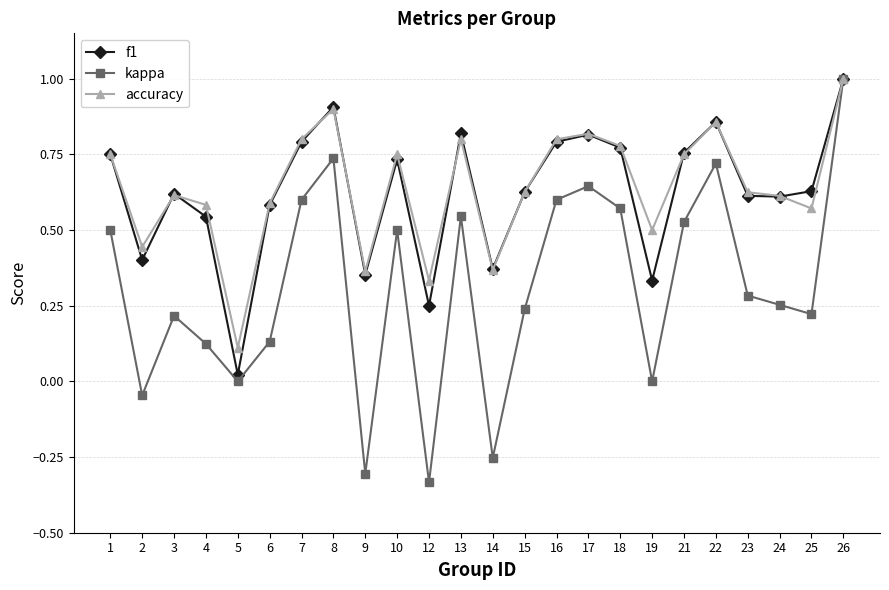

Is this an area chart (filled region under the line)?

No